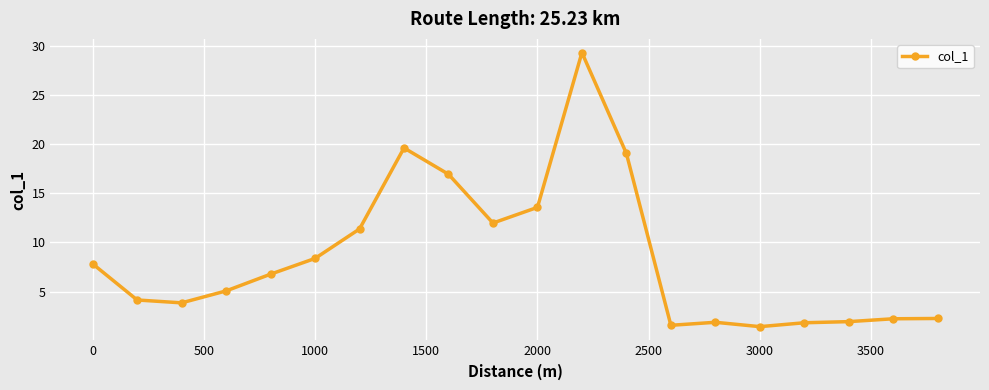

True or false: the data has more than 1 interior local peaks.

True